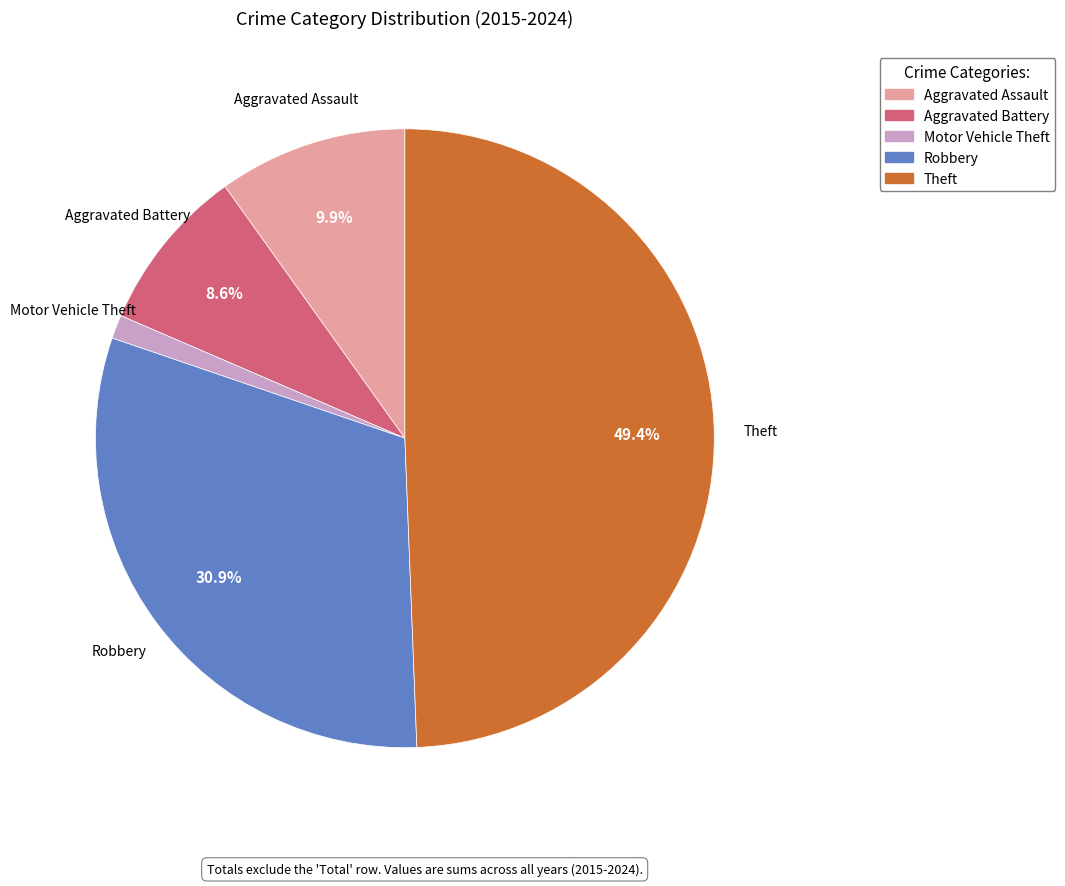

To the nearest percent, what percentage of the pie is Motor Vehicle Theft?

1%